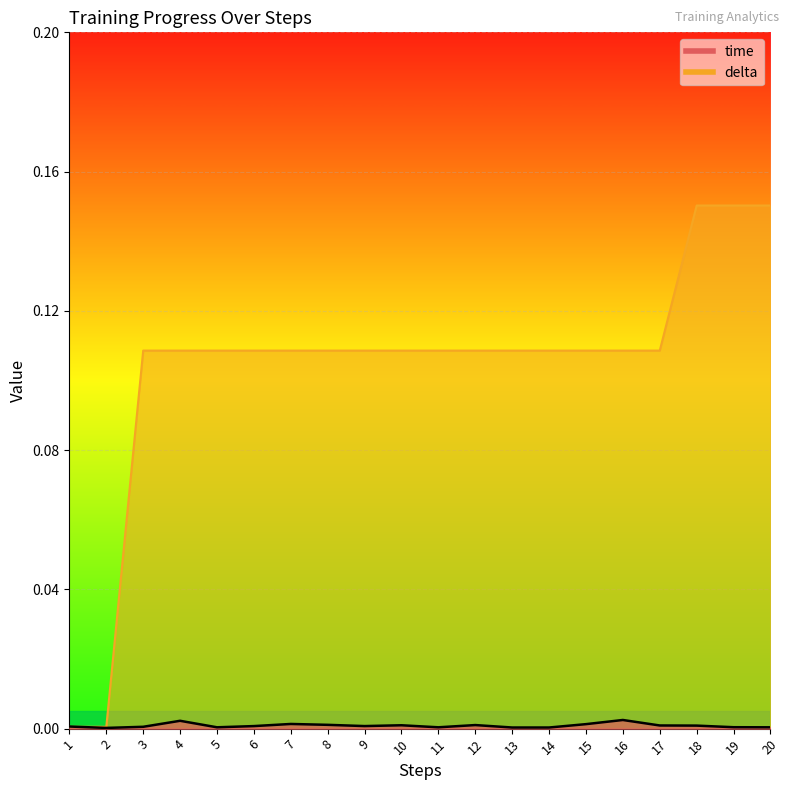

Which category has the highest value in the delta series?

18